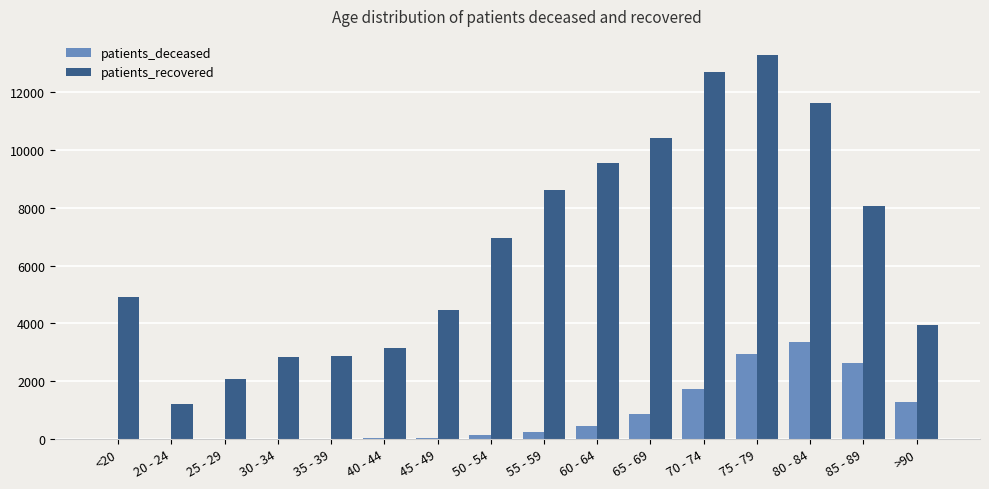

What is the greatest value displayed?

13287